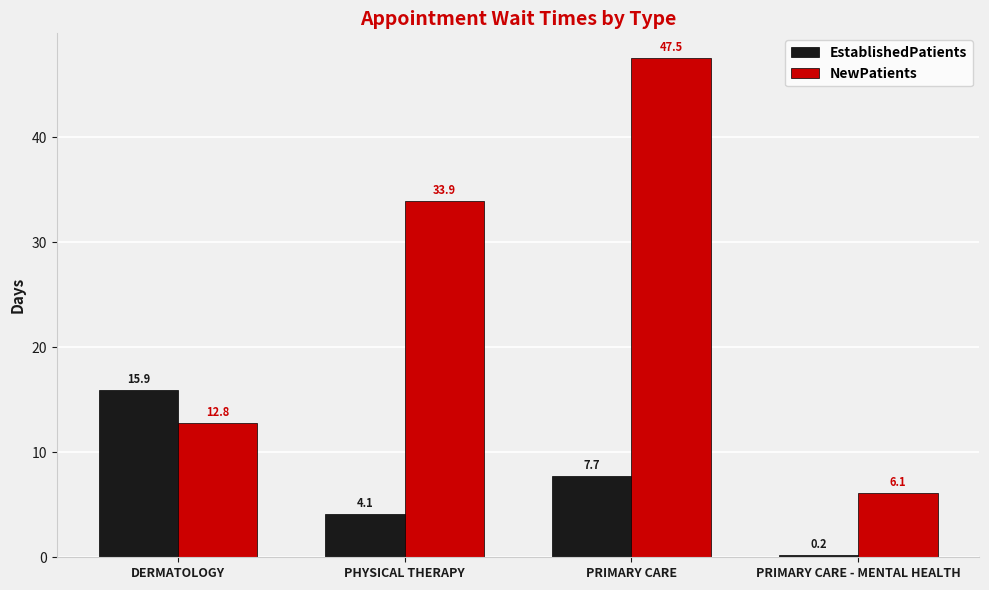

What is the label of the 3rd bar from the right?

PHYSICAL THERAPY